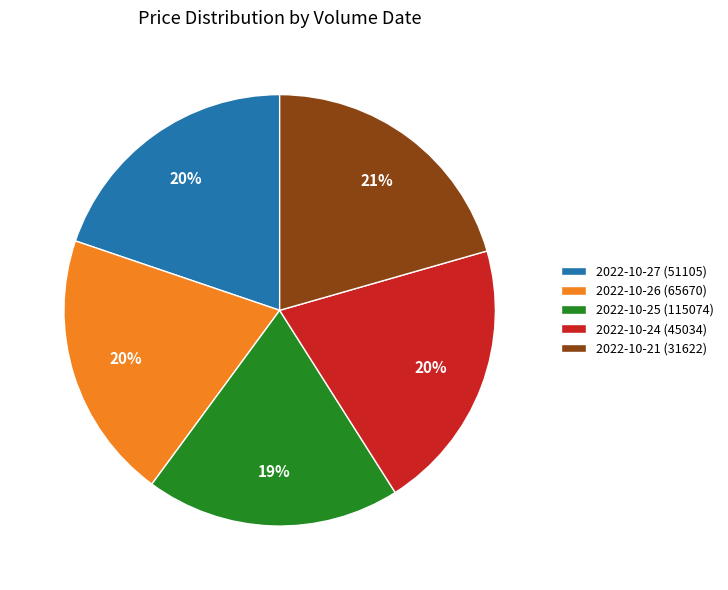

Is 2022-10-25 (115074) the majority of the pie?

No